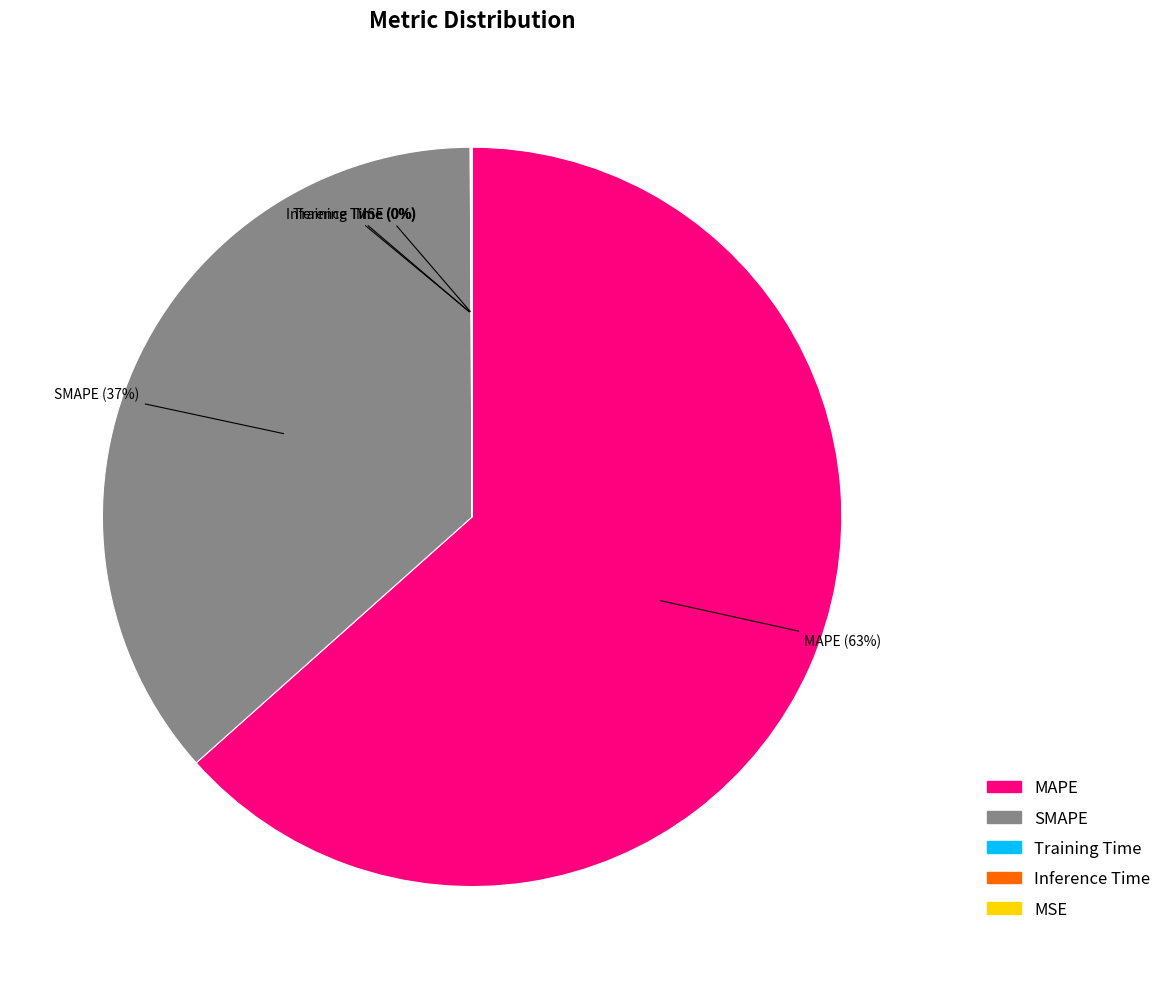

True or false: MAPE accounts for 73% of the total.

False